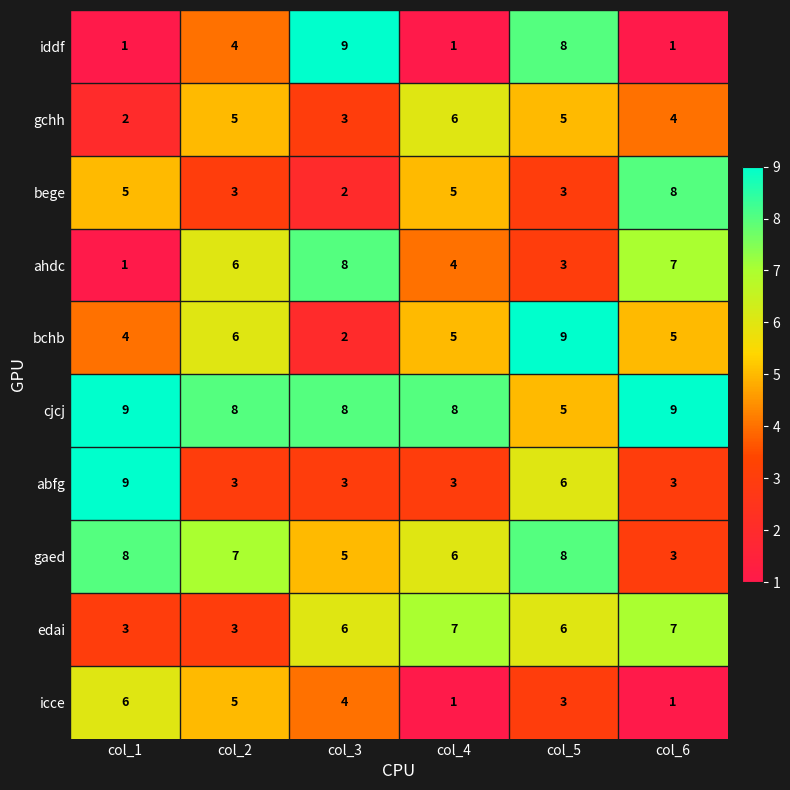

At how many categories does at least one series exceed 6?

6